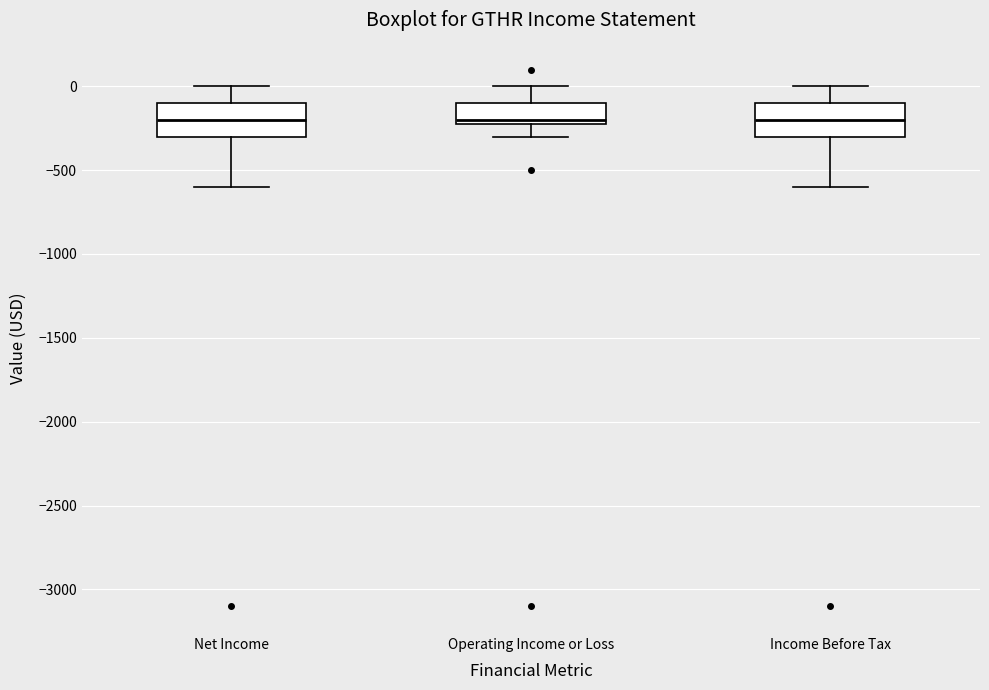

Reading left to right, transcribe this box plot: for each box, give where its median line is, the range the box spans, and where its two whiskers end, as read against the y-axis. The values are not printed on the chart, so give them approximately, as read against the axis.

Net Income: median -200, box -300 to -100, whiskers -600 to 0
Operating Income or Loss: median -200 (just above the box's lower edge), box -200 to -100, whiskers -300 to 0
Income Before Tax: median -200, box -300 to -100, whiskers -600 to 0